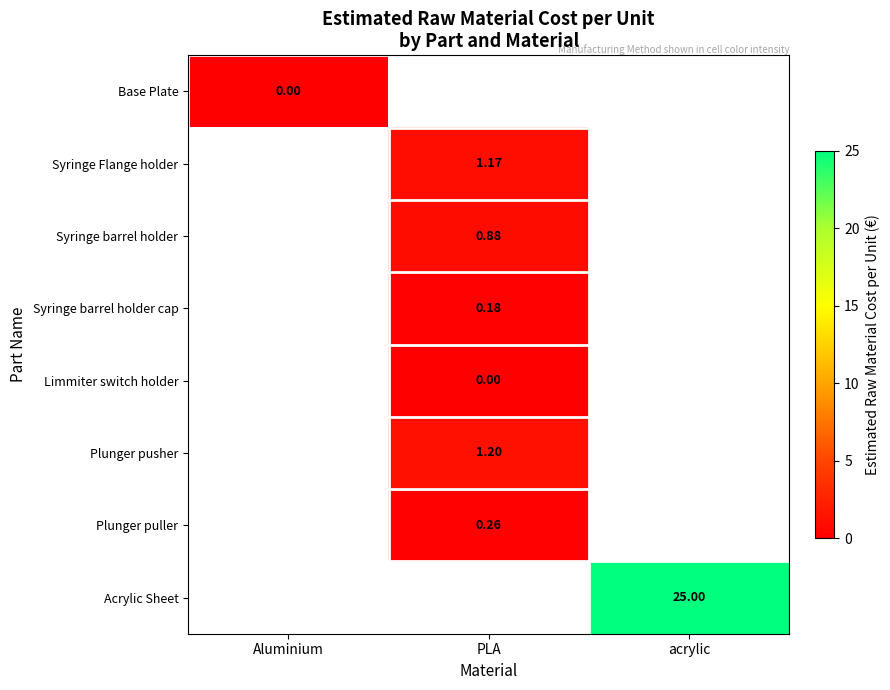

The value of Syringe barrel holder cap at PLA is 0.2. True or false?

True